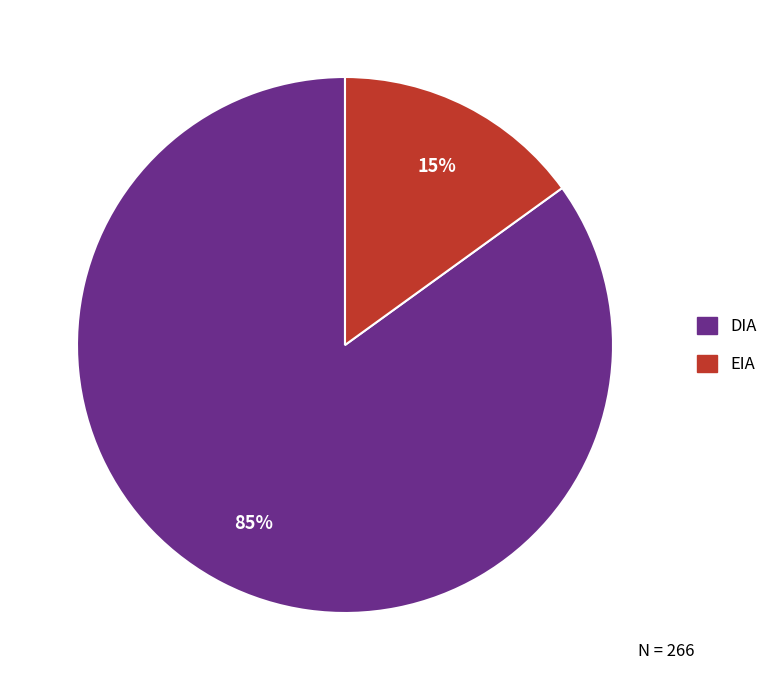

Do DIA and EIA together represent more than half of the pie?

Yes